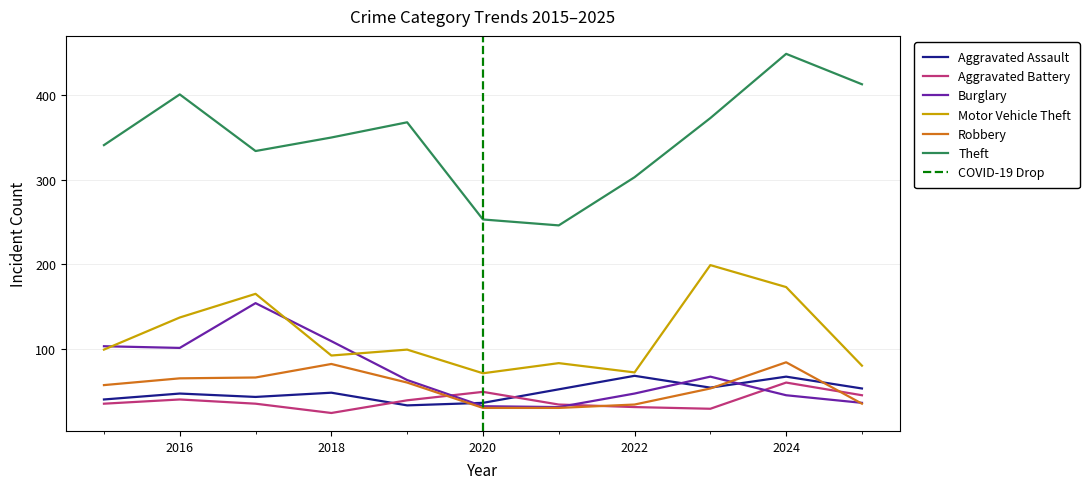

Which series changed the most between 2015 and 2021?

Theft